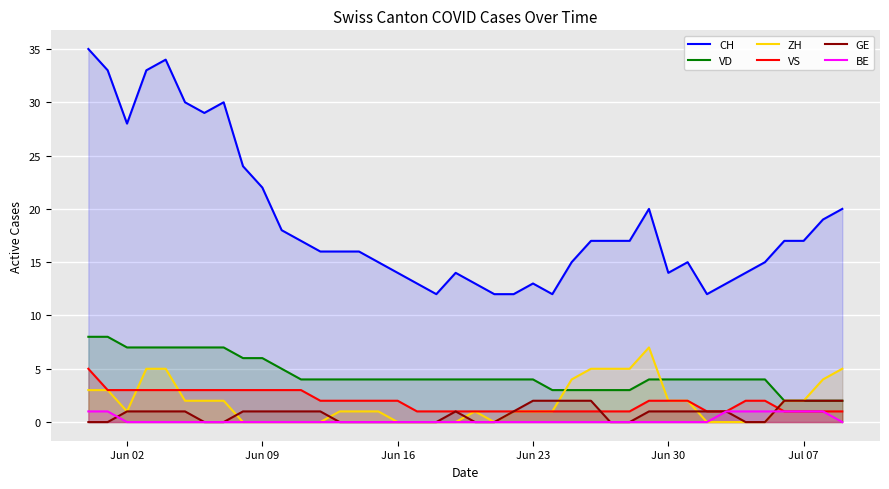

True or false: VD and BE cross at least once.

False